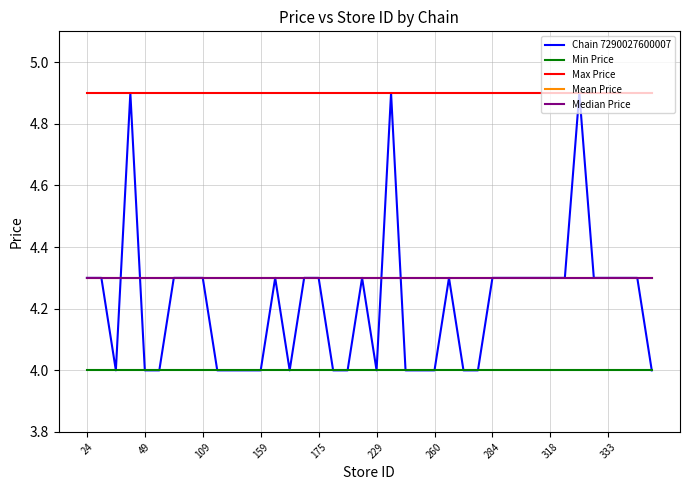

What is the label of the 13th point from the right?

27